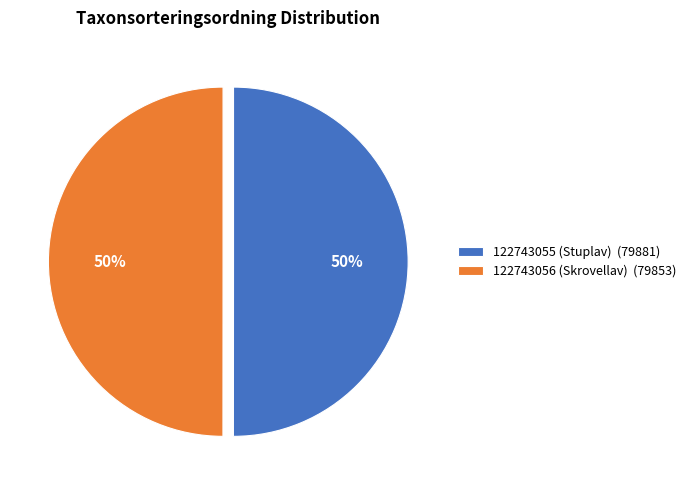

Is it true that 122743056 (Skrovellav) (79853) is 50% of the pie?

True